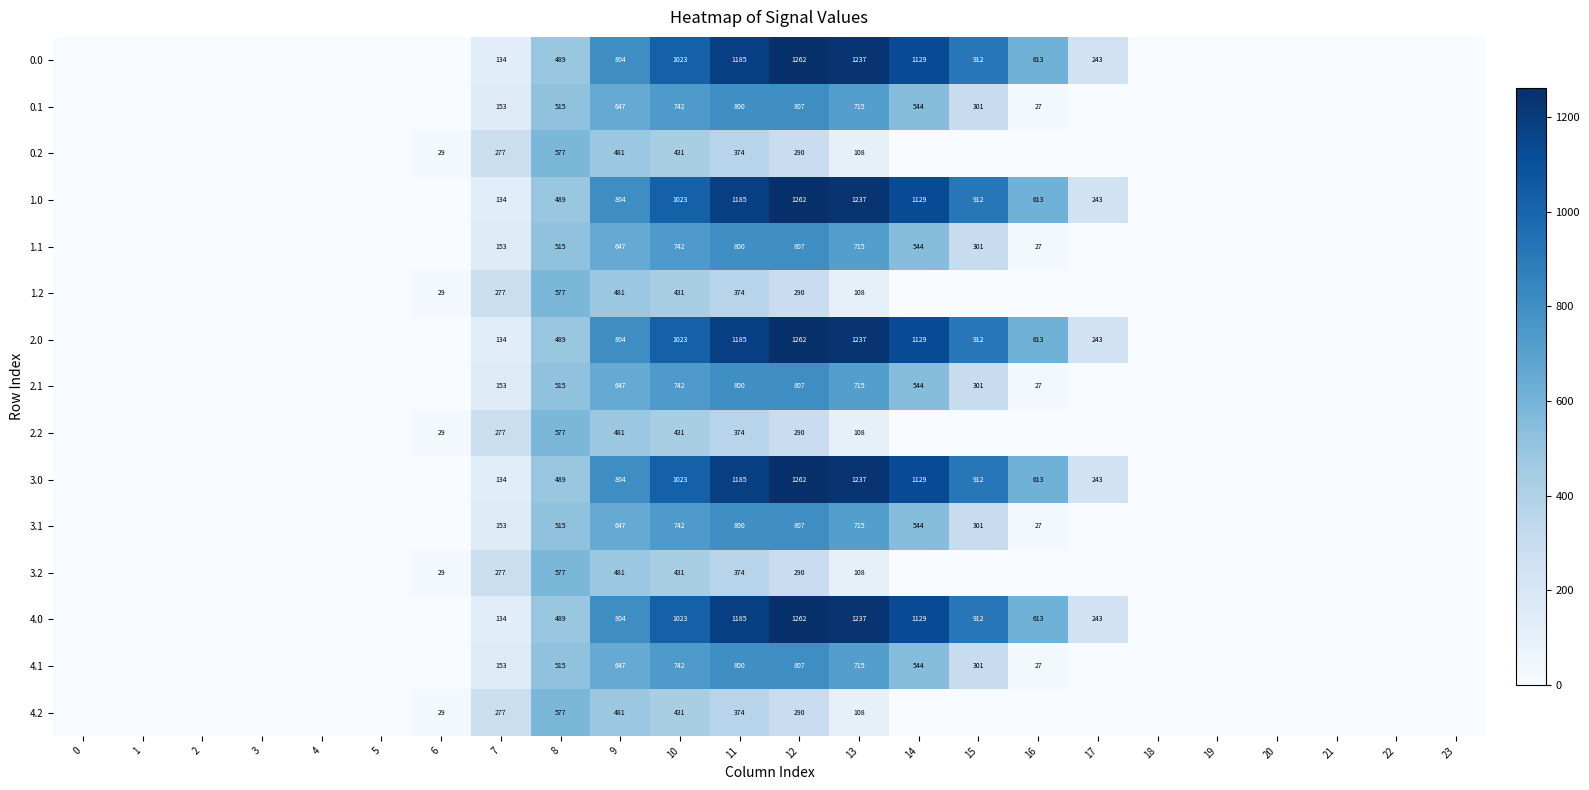

How many data points does each series have?

24